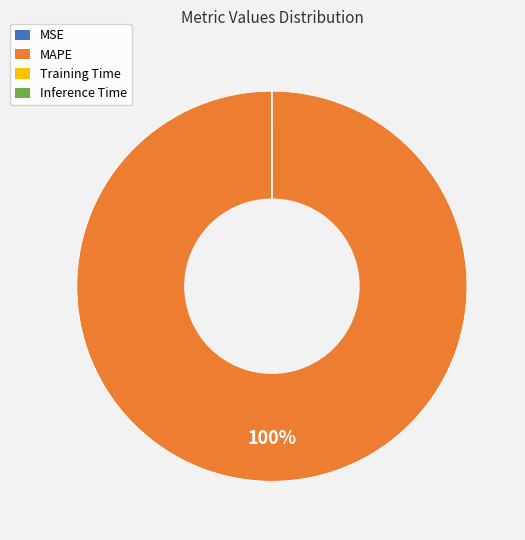

Is there any slice that represents more than half of the pie?

Yes